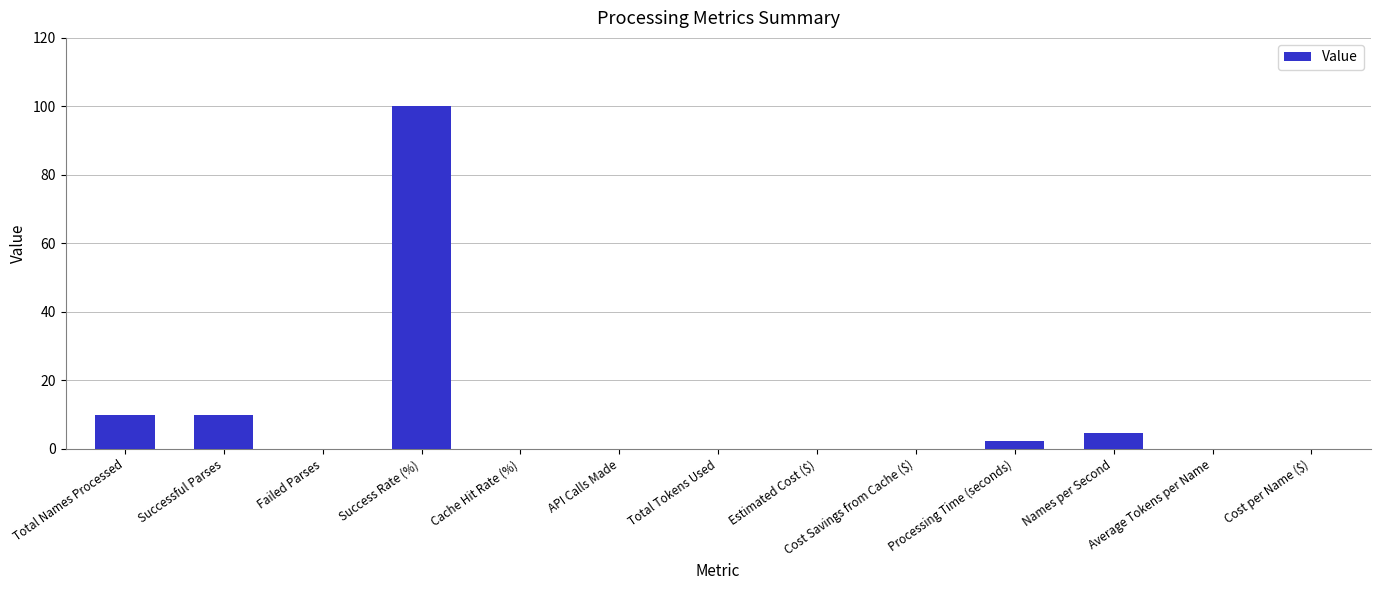

The chart shows a value of 60.2 at Total Tokens Used. True or false?

False